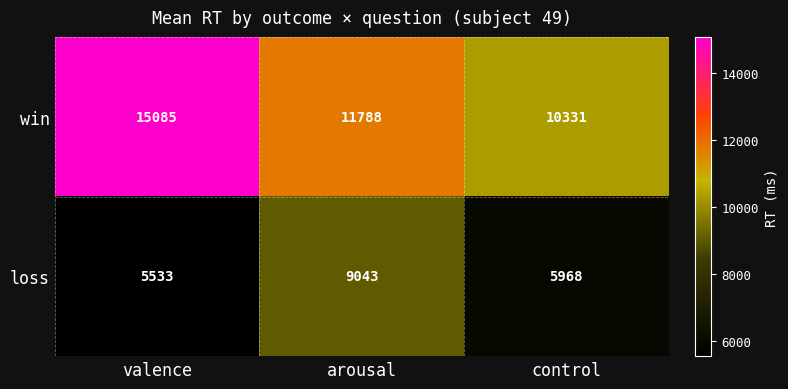

List the series in order of their overall mean, highest first.

win, loss